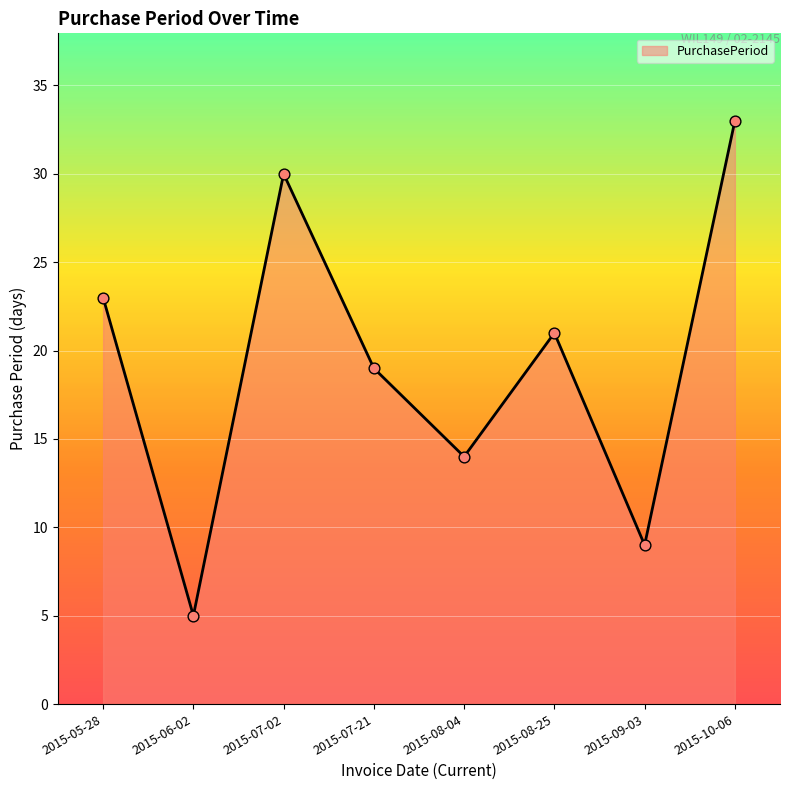

What is the ratio of the value at 2015-08-25 to the value at 2015-07-21?

1.1